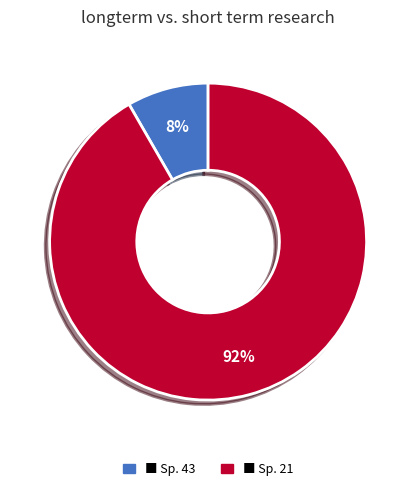

To the nearest percent, what is the average slice percentage?

50%